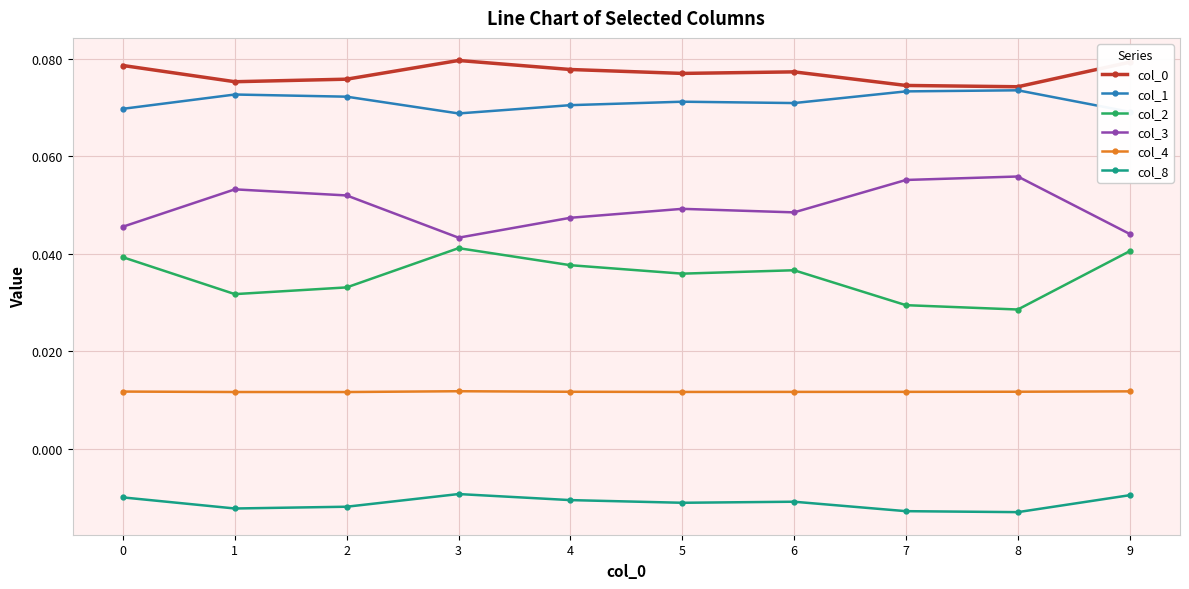

True or false: col_3 and col_4 cross at least once.

False